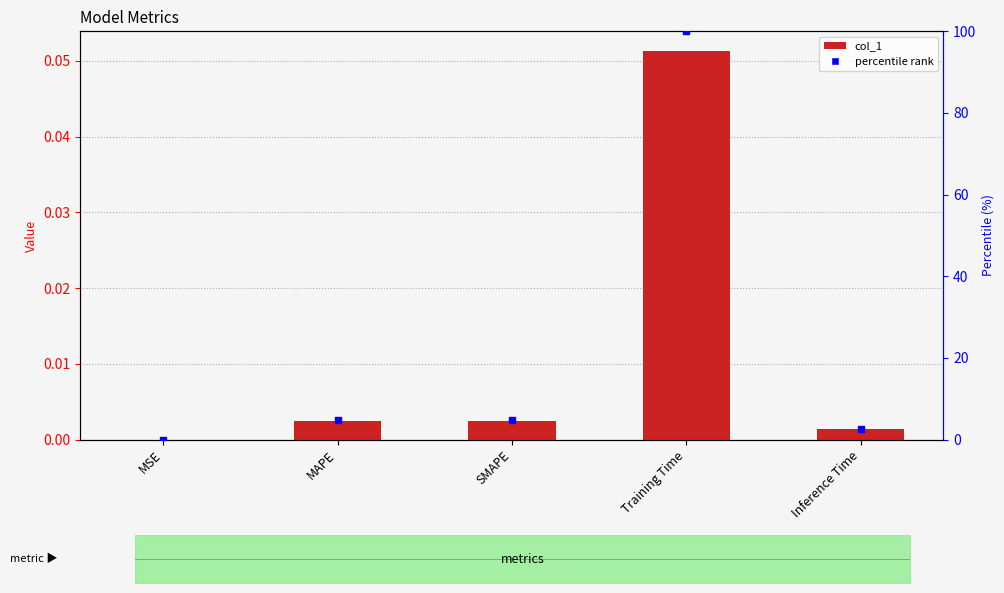

Which series reaches the maximum Y coordinate?

percentile rank